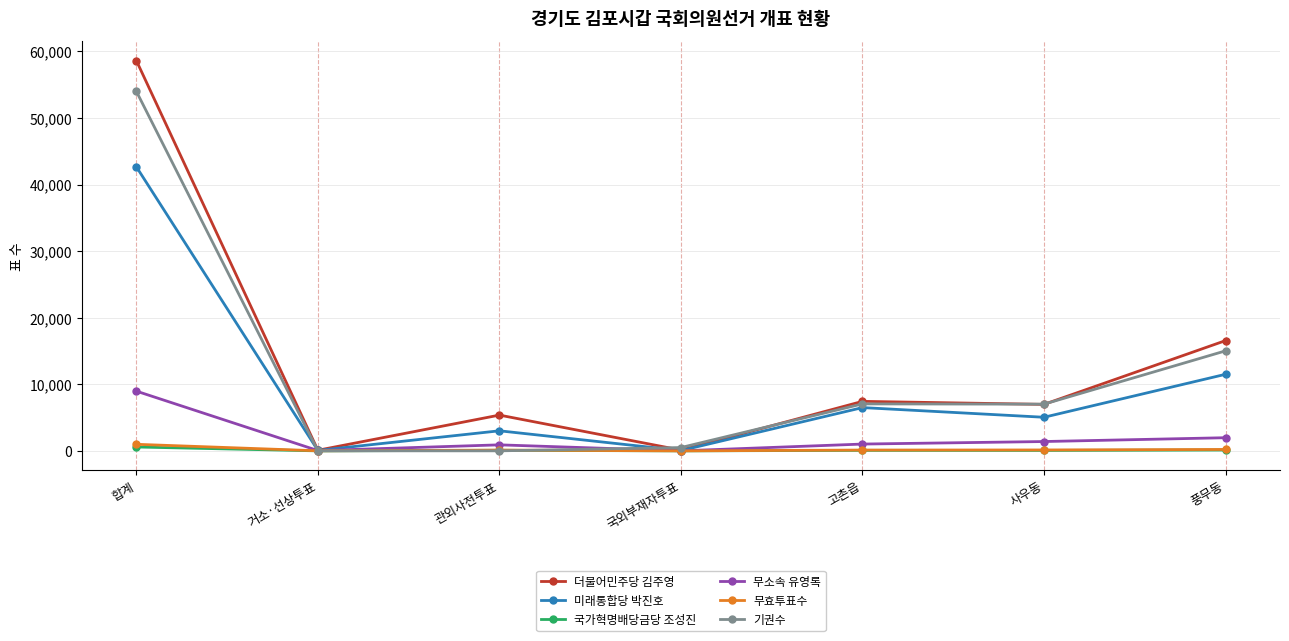

What is the total value across all series at 합계?

165807